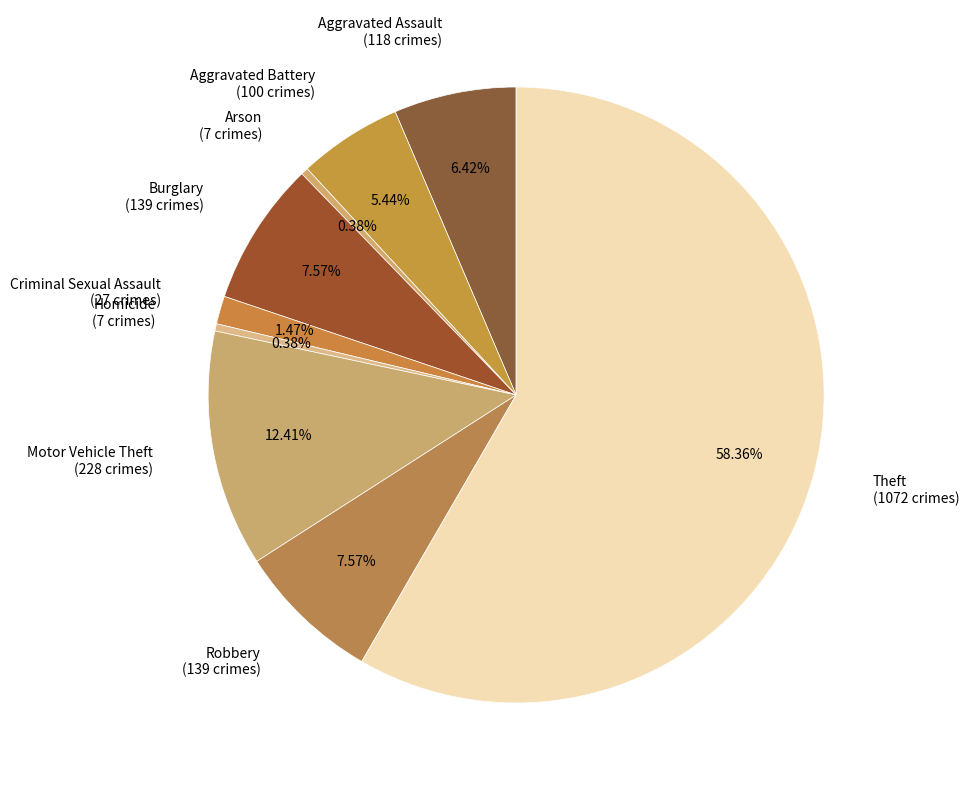

To the nearest percent, what is the difference between the largest and smallest slice percentages?

58%